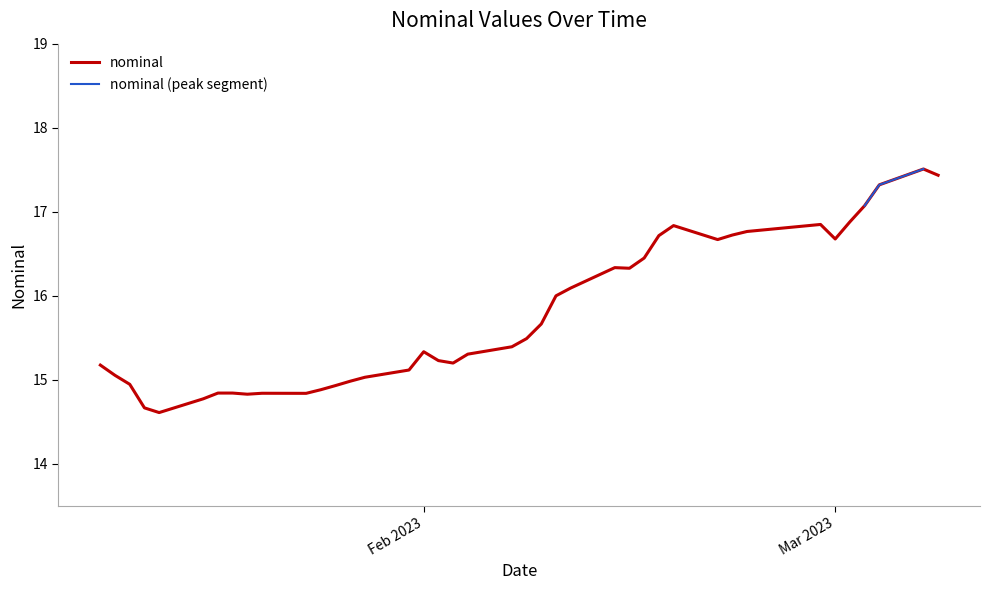

What is the maximum value for nominal?

17.5